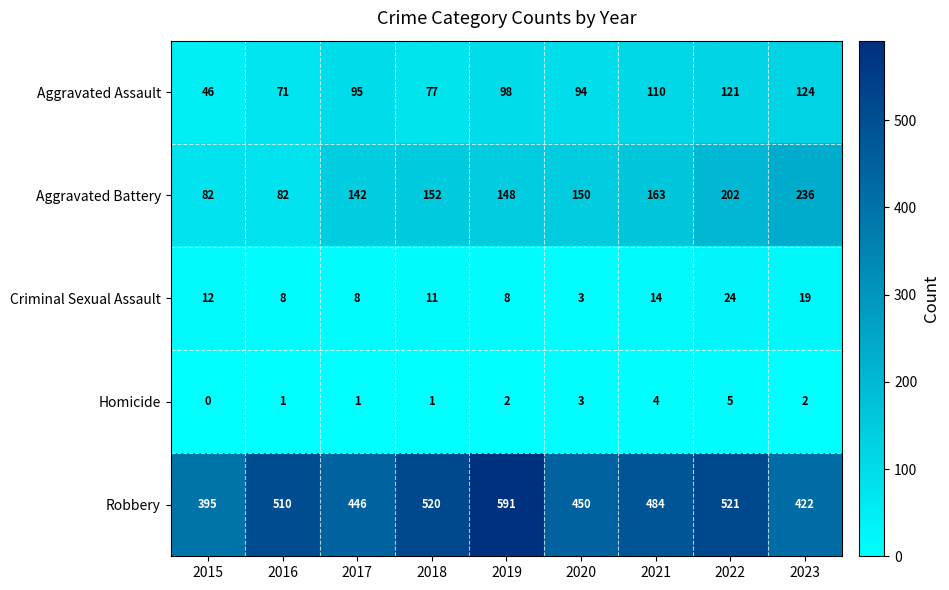

What is the difference between the Aggravated Battery values at 2018 and 2023?

84